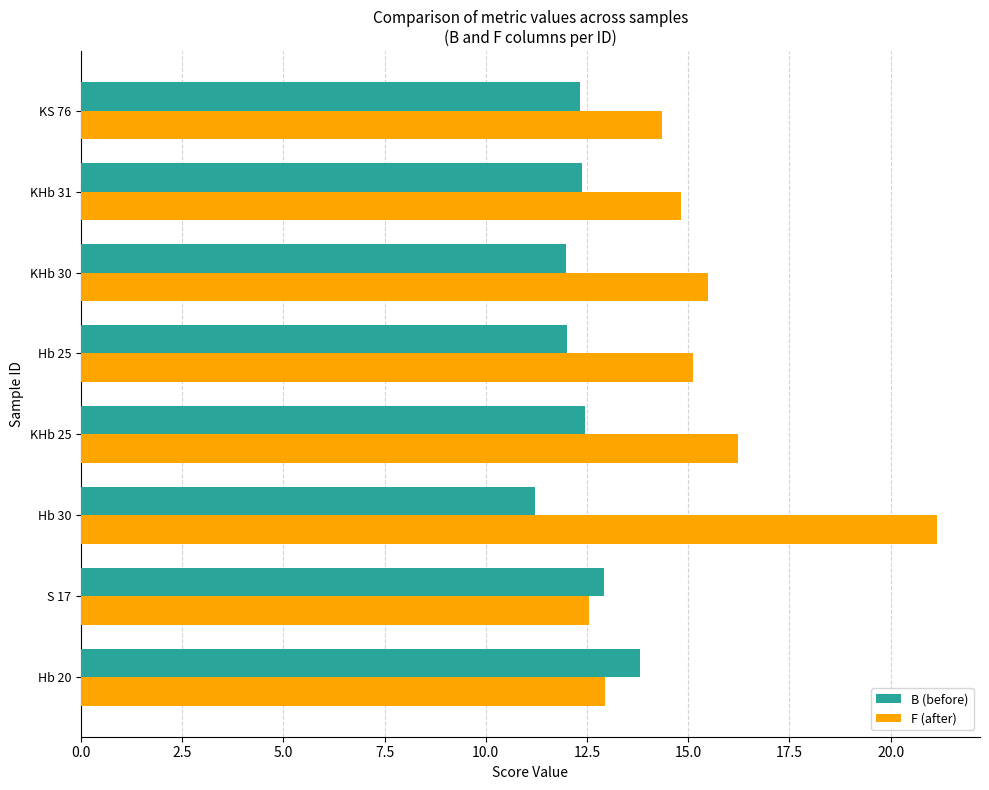

The F (after) series shows 14.4 at KS 76. True or false?

True